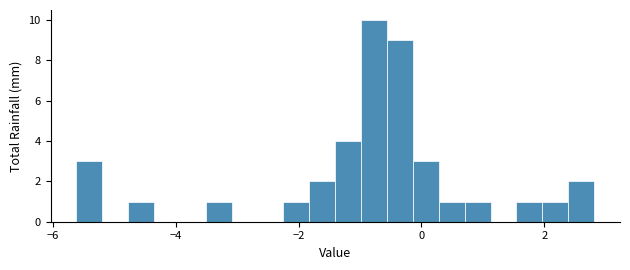

Around what value on the x-axis is the tallest bar? Give the approximate position of its centre, as read against the axis.

-0.8